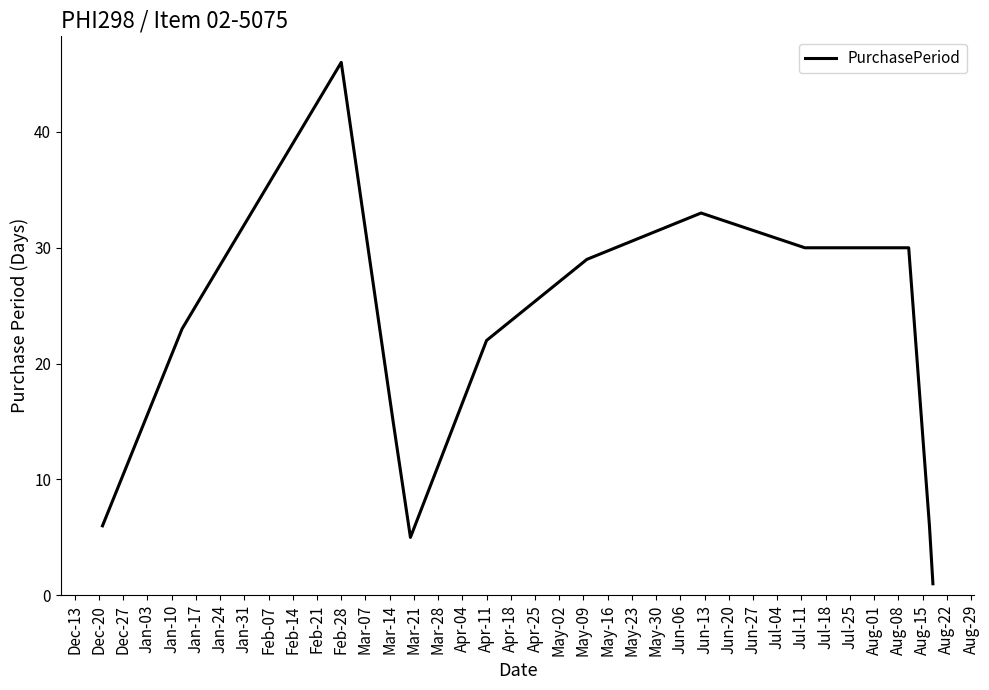

What is the maximum value shown in the chart?

46